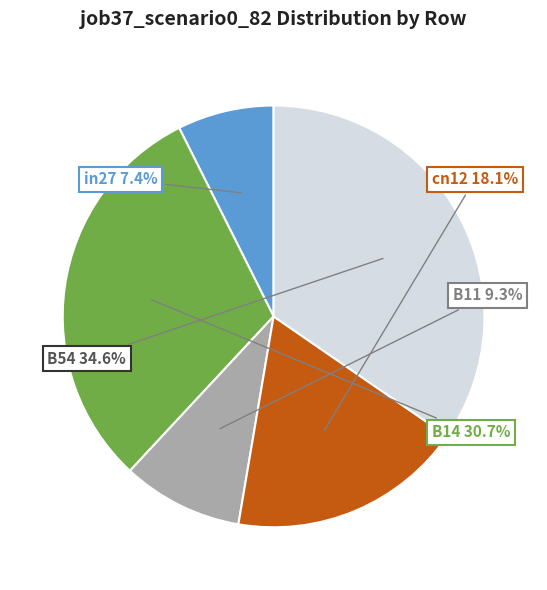

To the nearest percent, what is the difference between the largest and smallest slice percentages?

27%